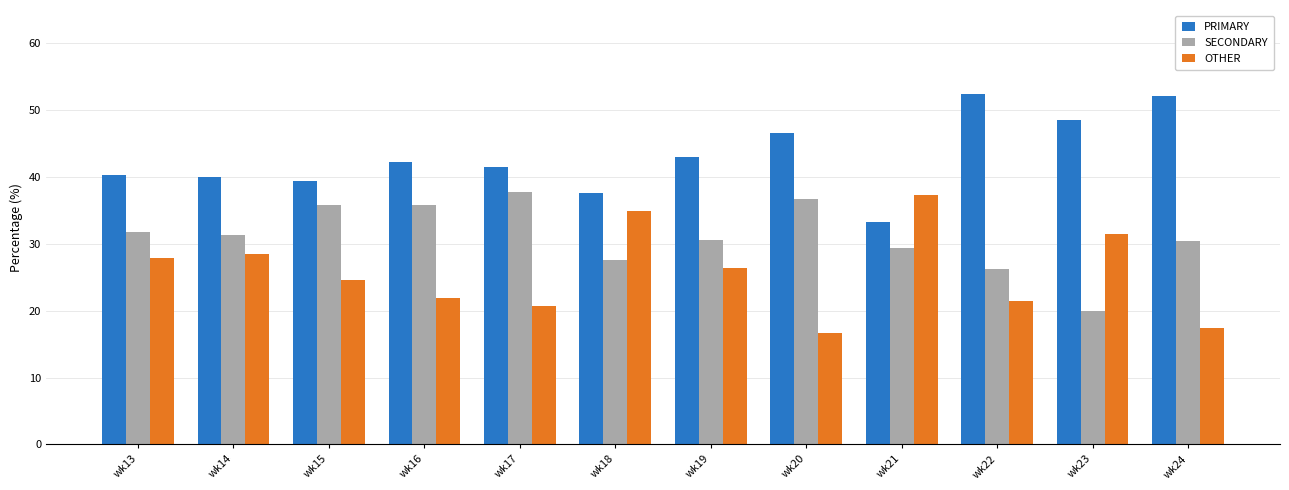

What is the sum of the SECONDARY values at wk24 and wk17?

68.2